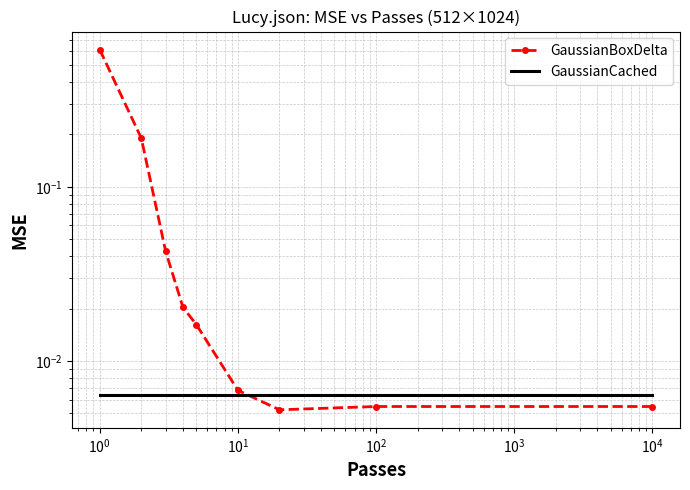

In GaussianBoxDelta, how many points are lower than both neighbors (excluding endpoints)?

1